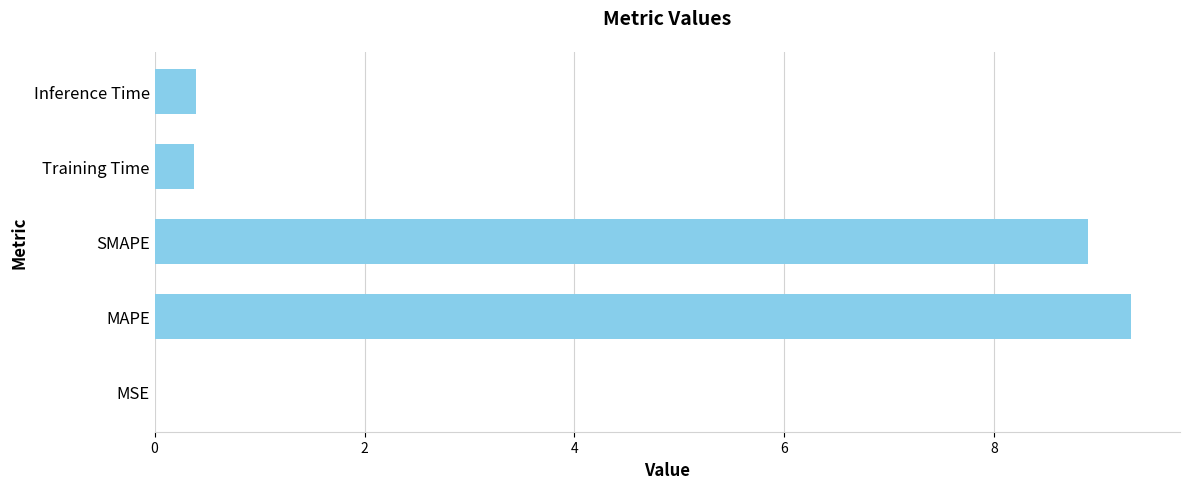

What value does the data have at MAPE?

9.3